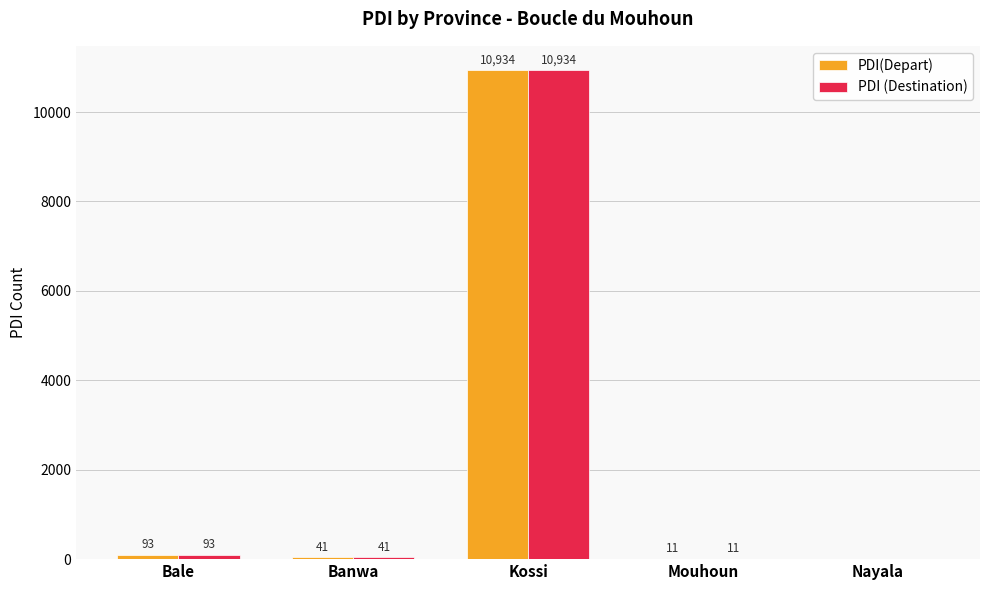

The value of PDI(Depart) at Kossi is 10934. True or false?

True